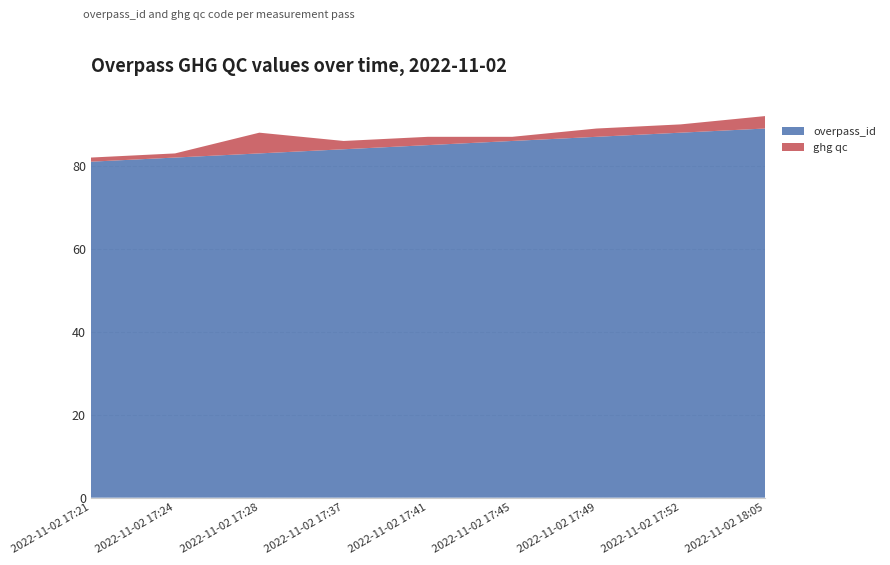

Reading left to right, transcribe all the data shown in this chart.

overpass_id: 81	82	83	84	85	86	87	88	89
ghg qc: 1	1	5	2	2	1	2	2	3